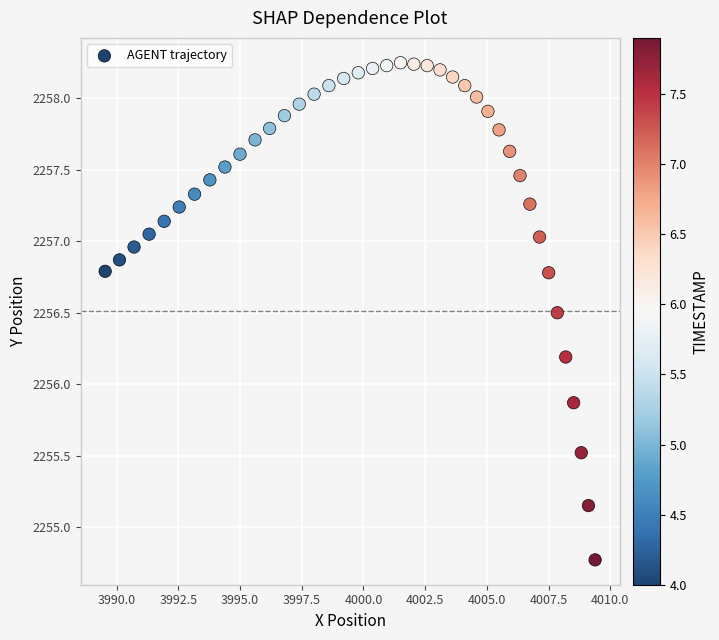

What is the range of X values (max minus min)?

19.8